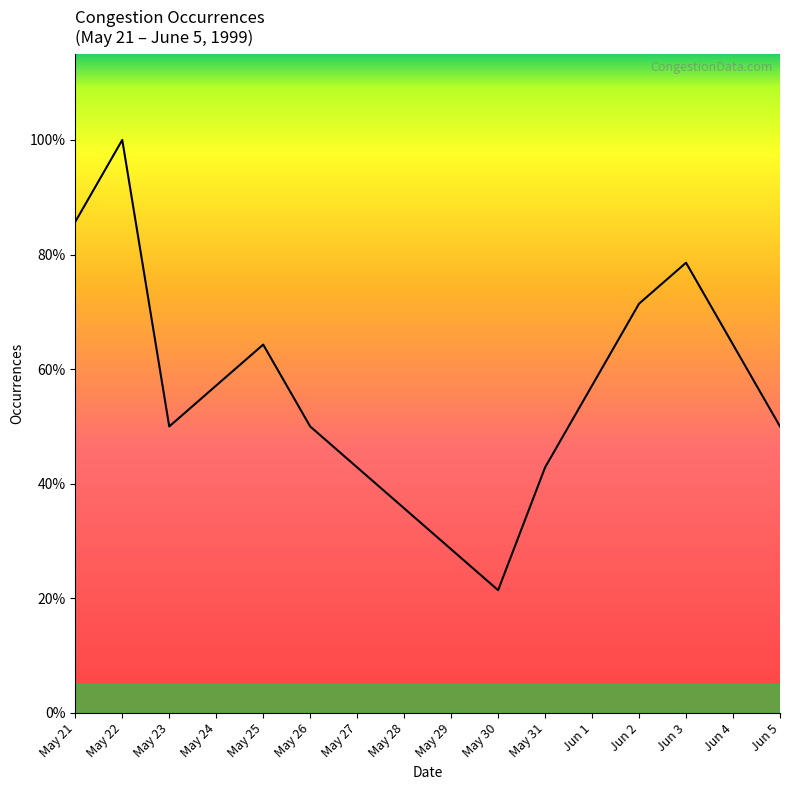

Does the chart have visible grid lines?

No